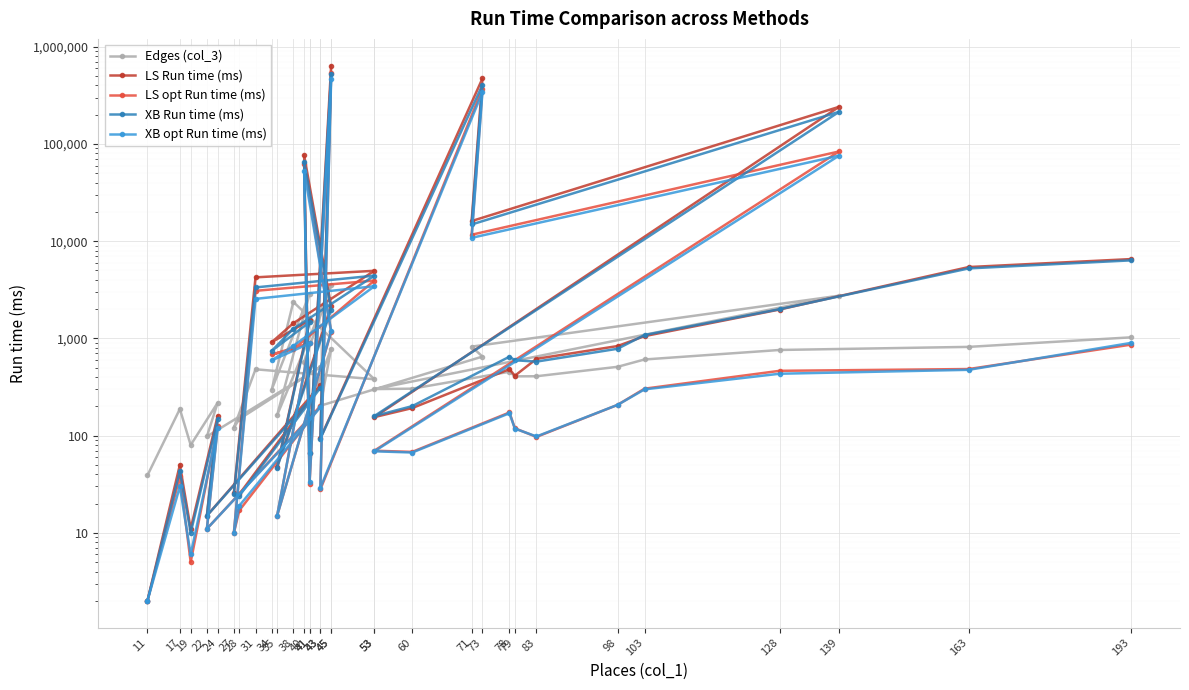

The XB Run time (ms) series shows 7321 at 53. True or false?

False